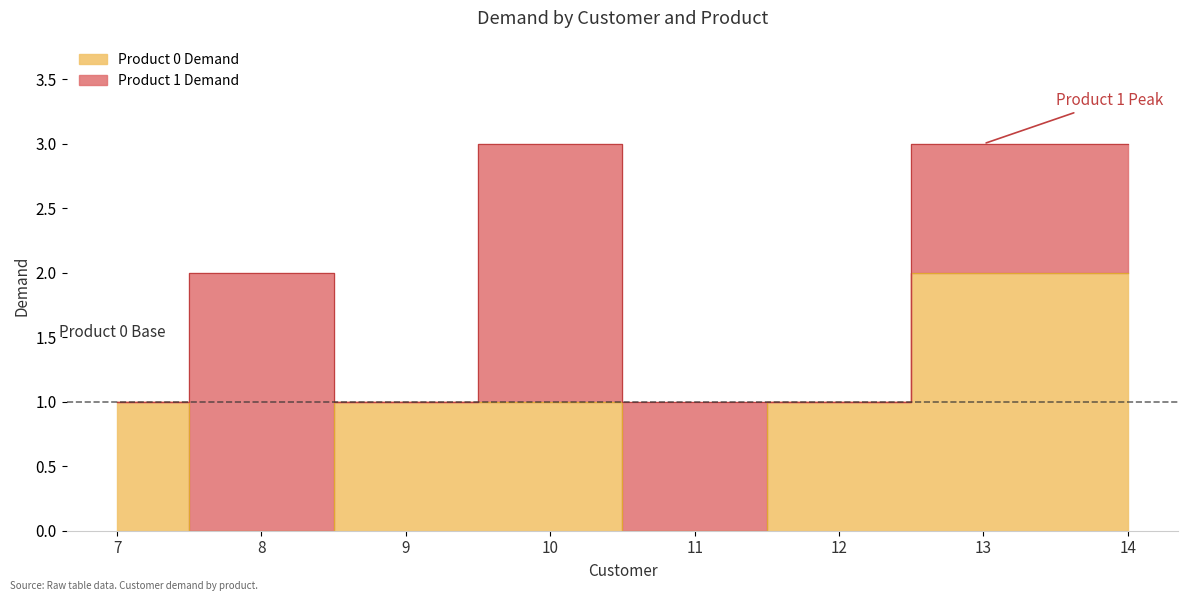

What is the average value?

1